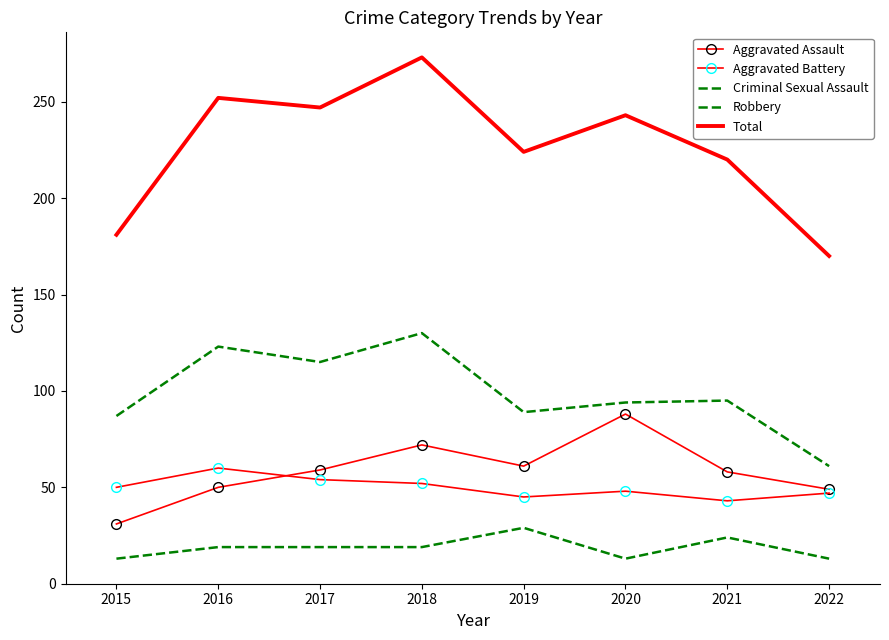

How many Criminal Sexual Assault values are between 13 and 24?

7